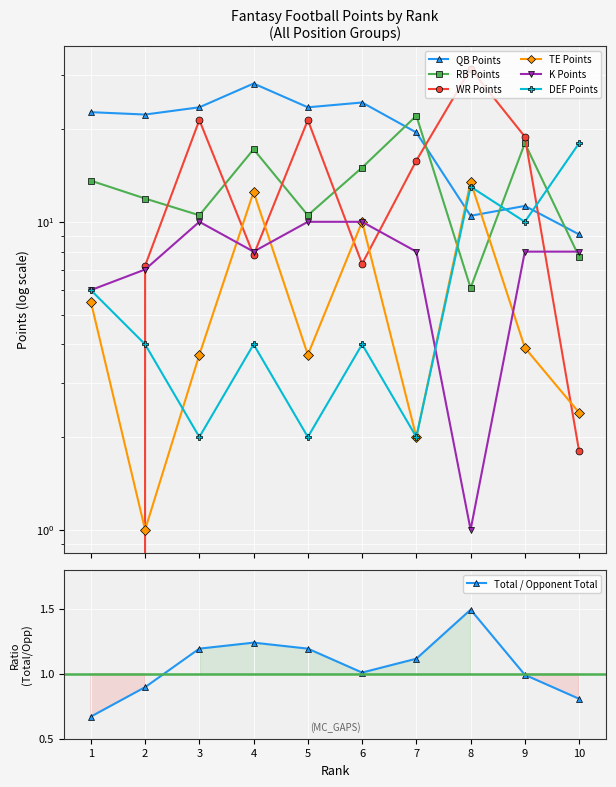

Which label corresponds to the smallest value in the chart?

1